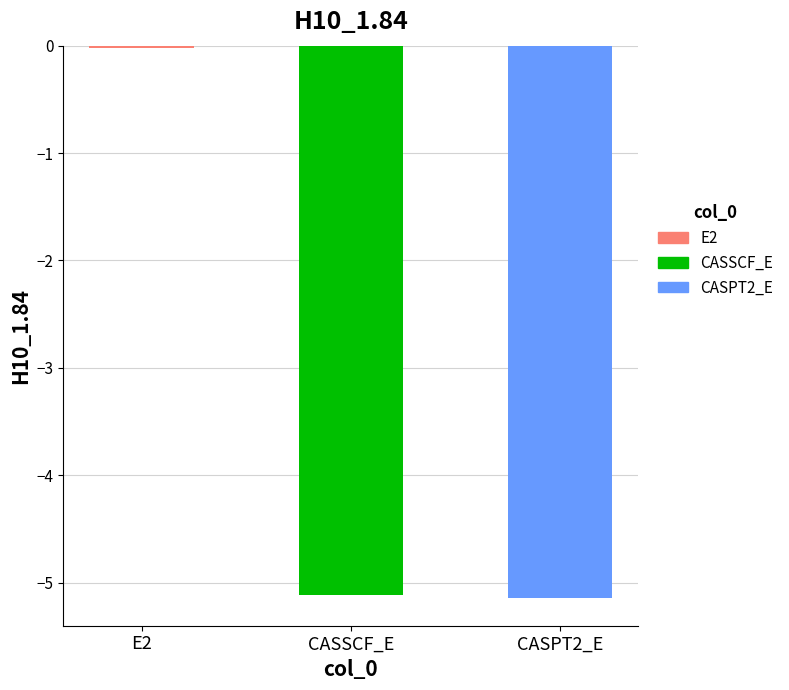

Rank the categories by value from lowest to highest.

CASPT2_E, CASSCF_E, E2